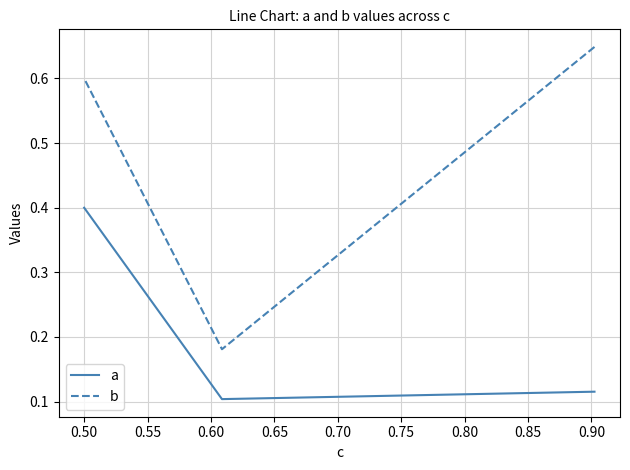

How many a values are between 0 and 1?

3